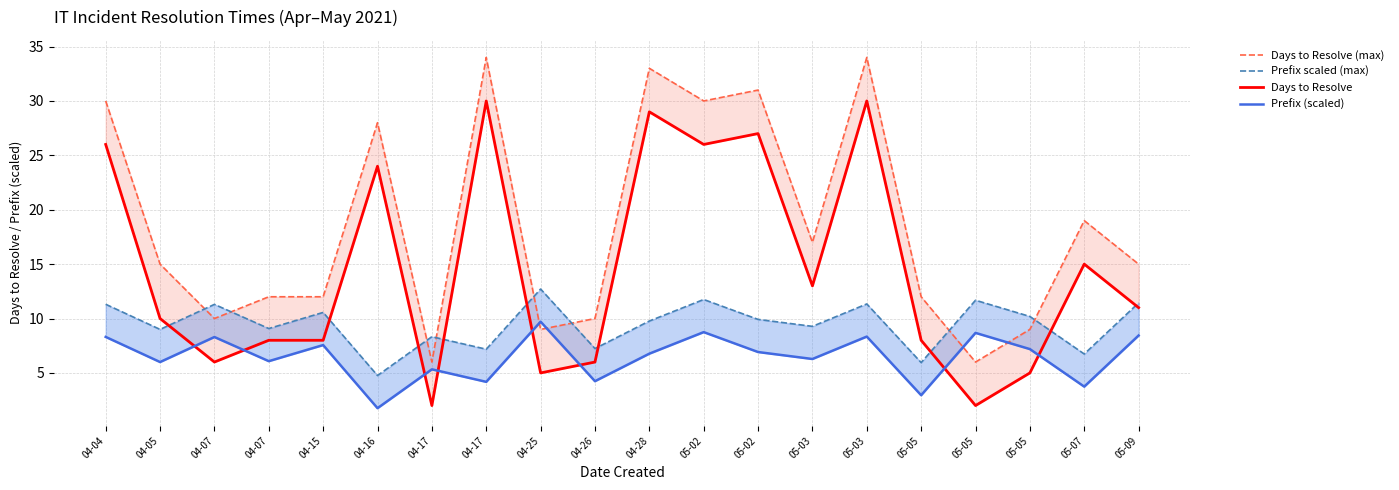

What is the difference between the highest and lowest values at 05-05?

9.1